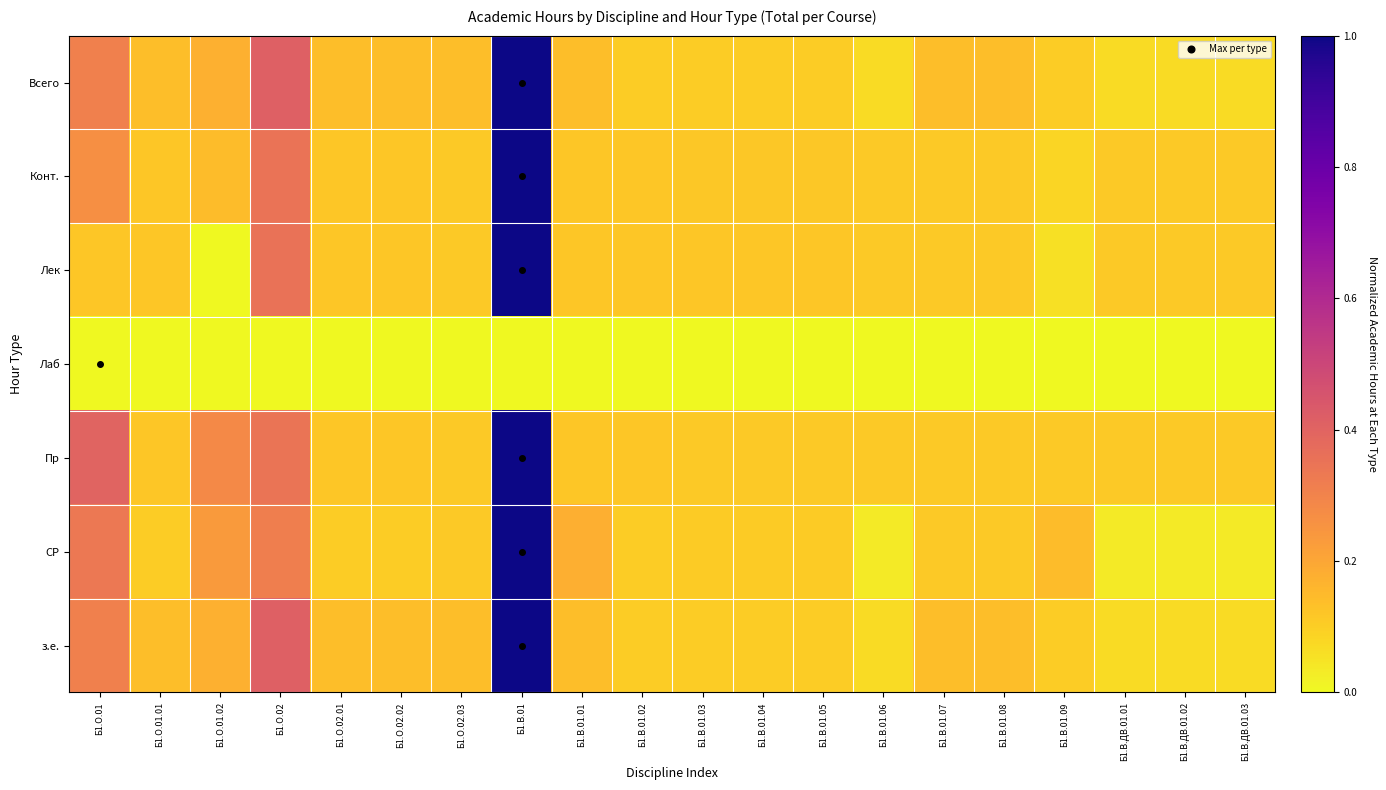

At which category is the sum across all series the highest?

Б1.В.01